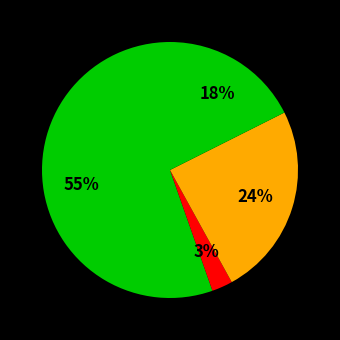

Count the number of slices in the pie.

4